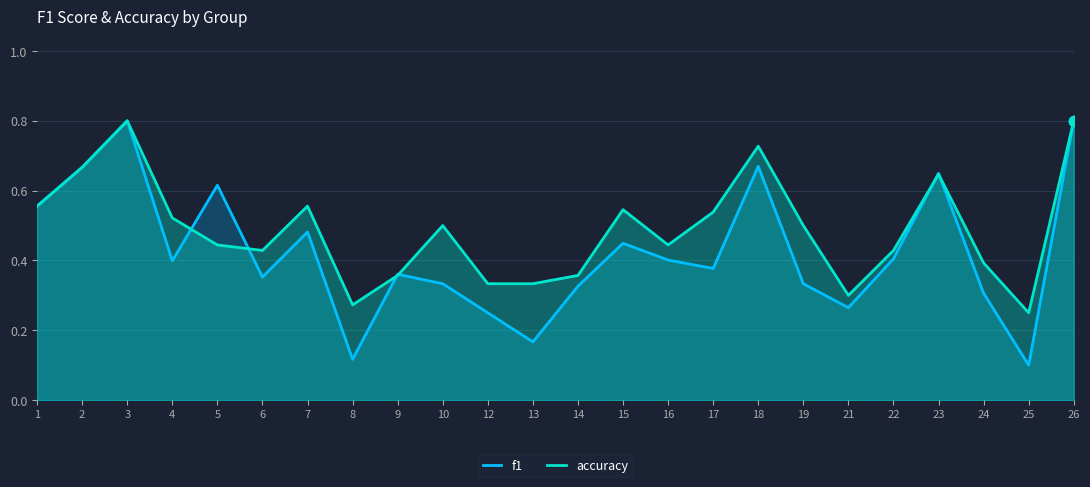

Which series has the widest spread of Y values?

f1